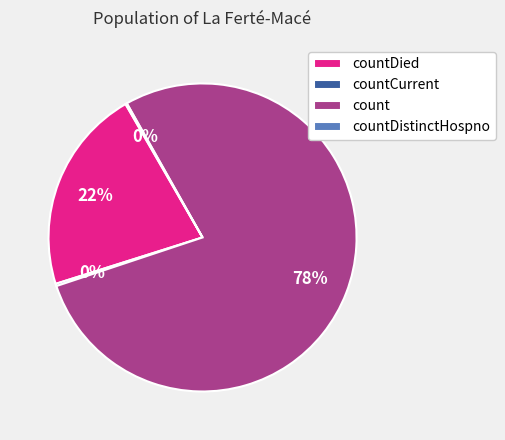

What is the largest slice in the pie chart?

count